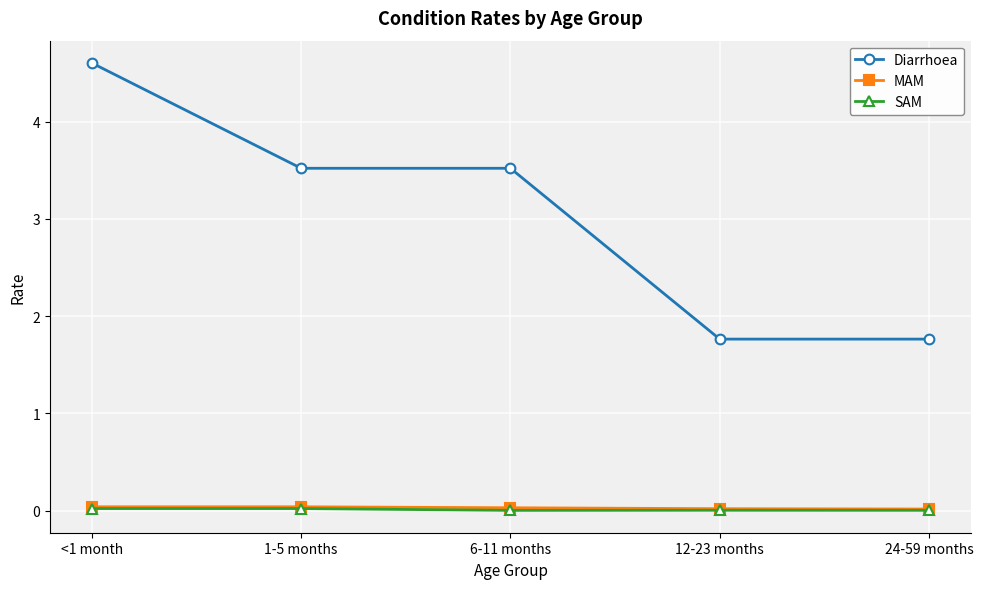

Count the number of categories in the chart.

5